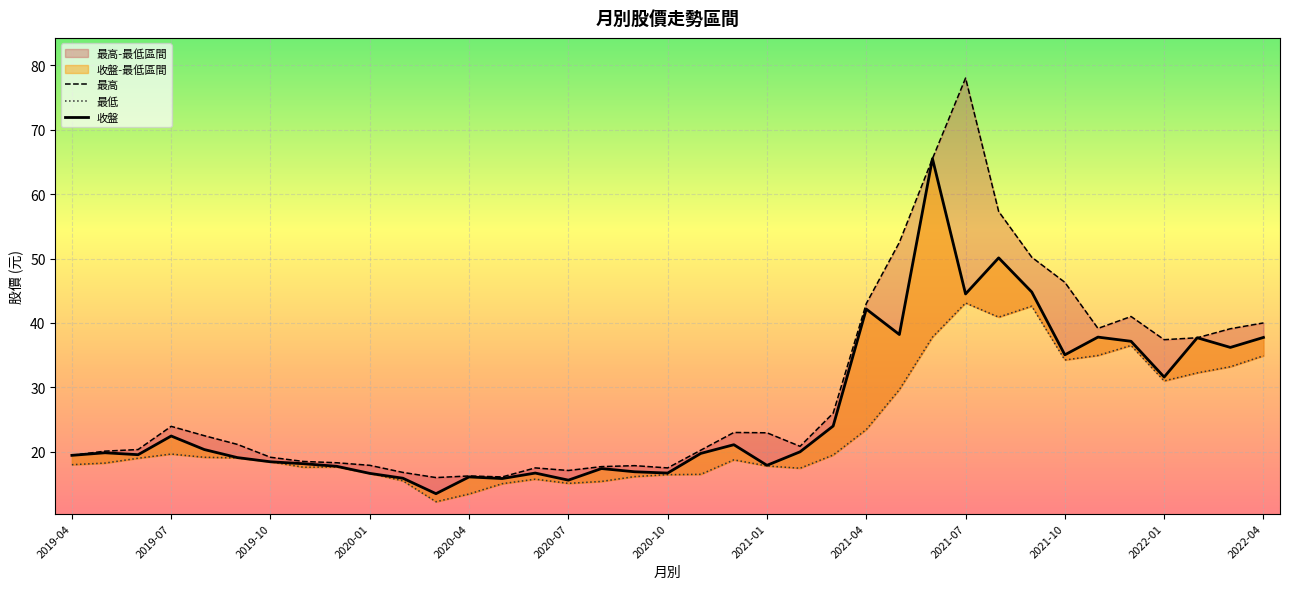

What is the difference between the maximum and minimum values in the 最高 series?

62.0